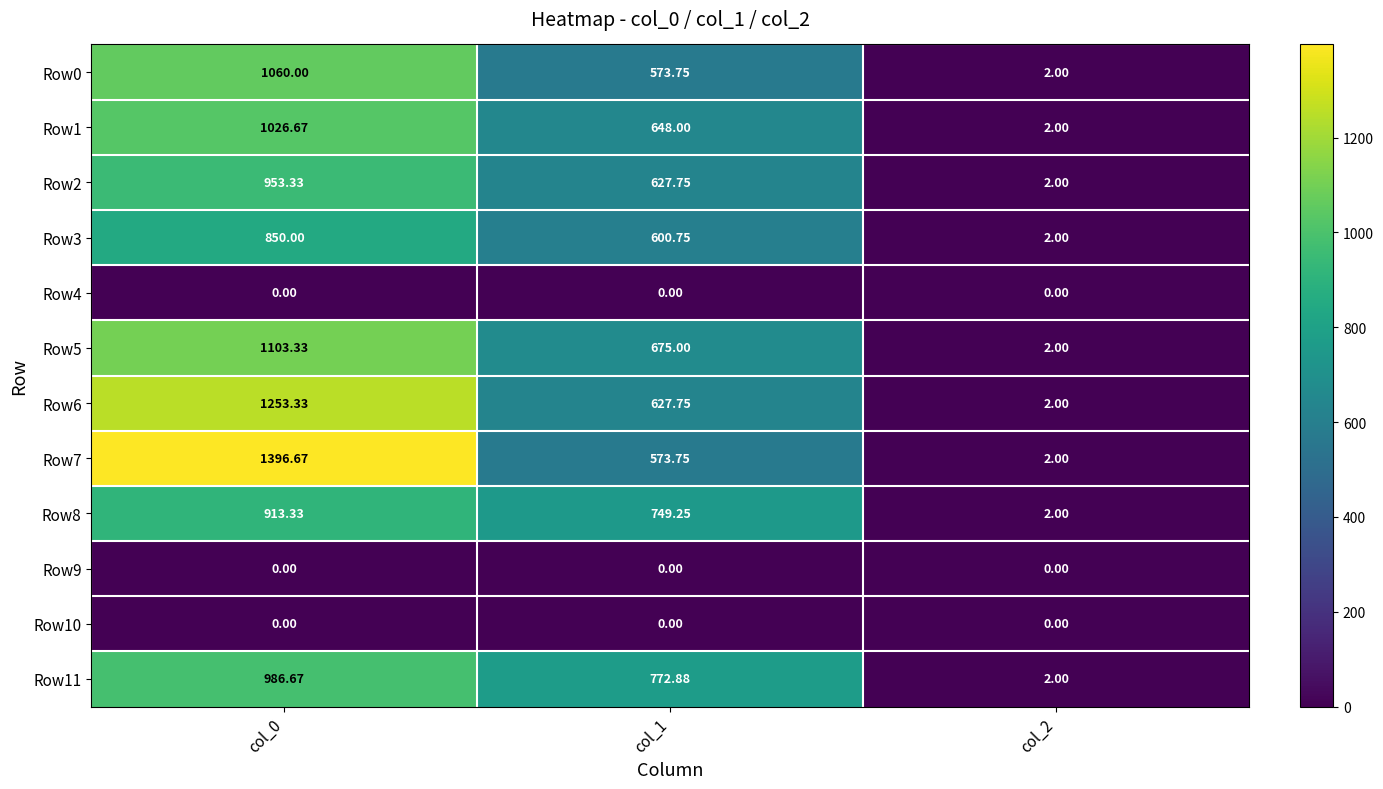

What is the difference between the highest and lowest values at col_0?

1396.7